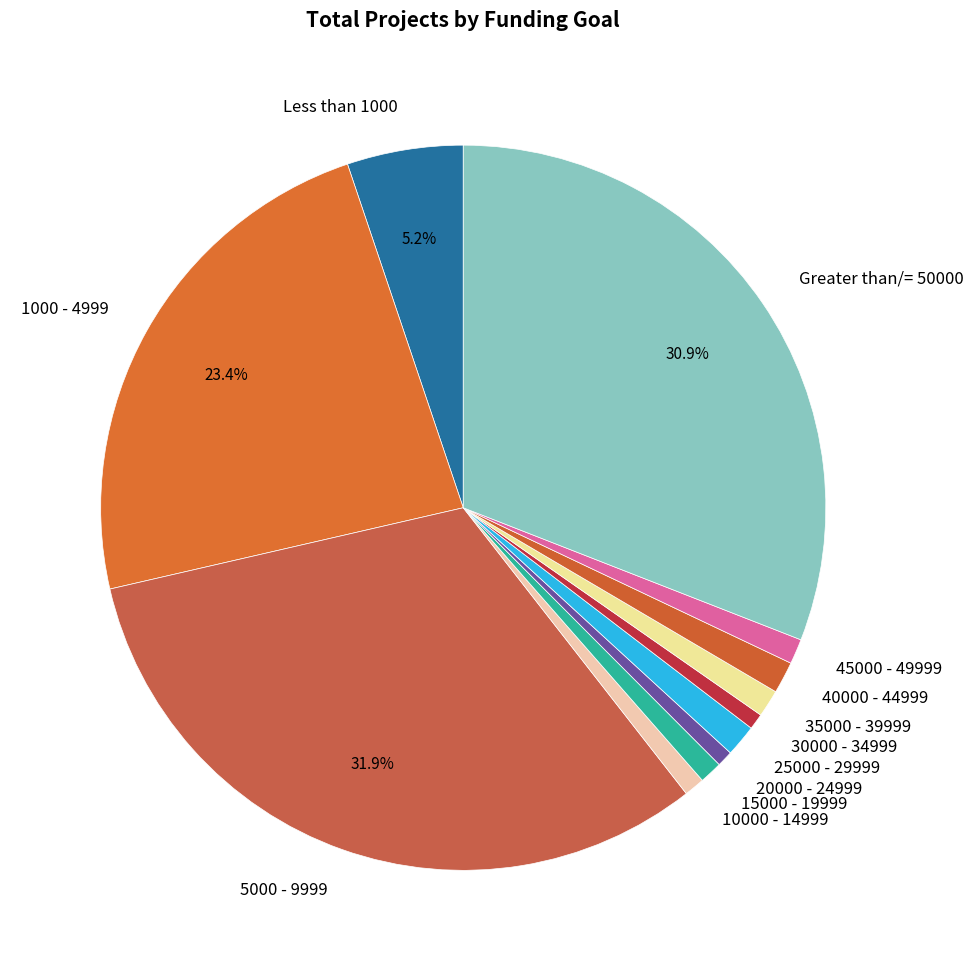

How many segments does this pie chart have?

12